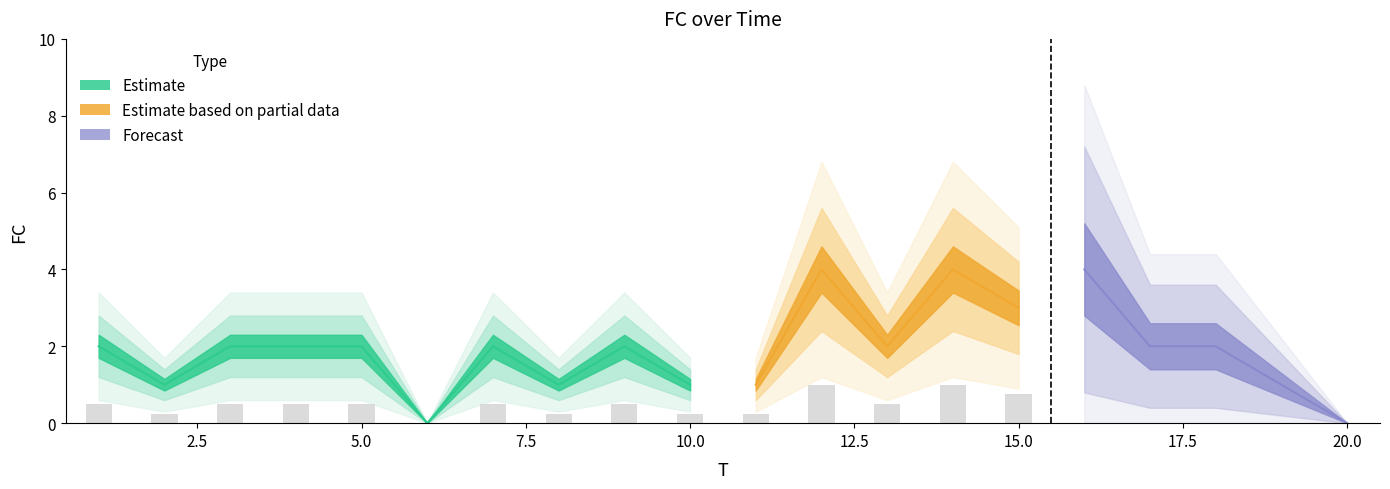

Approximately how many times larger is the value at 19 compared to 7?

0.5